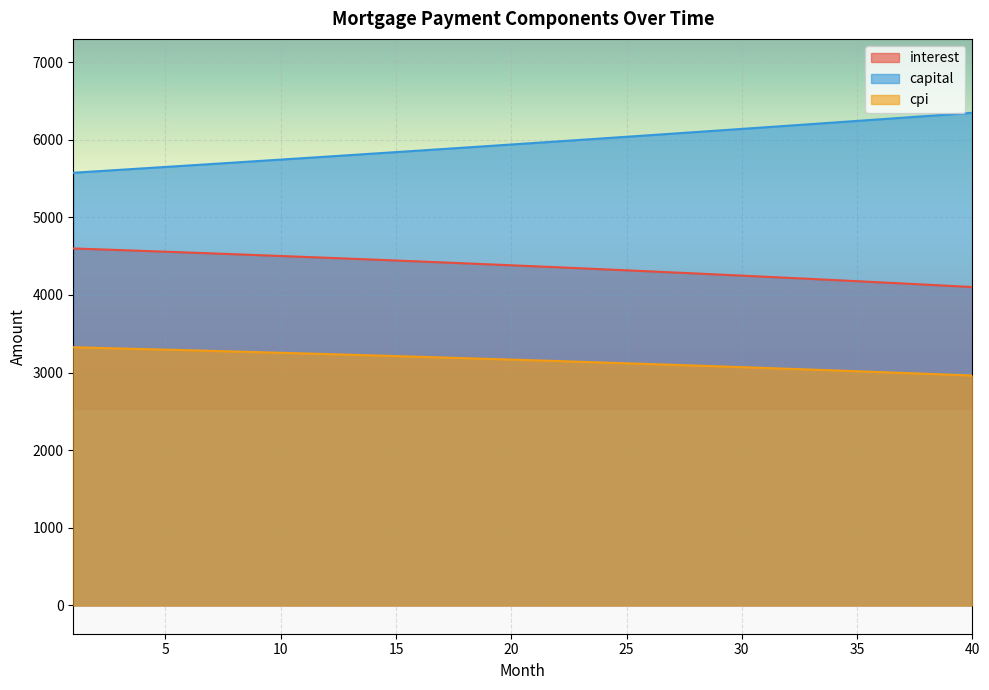

True or false: capital and interest intersect in this chart.

False